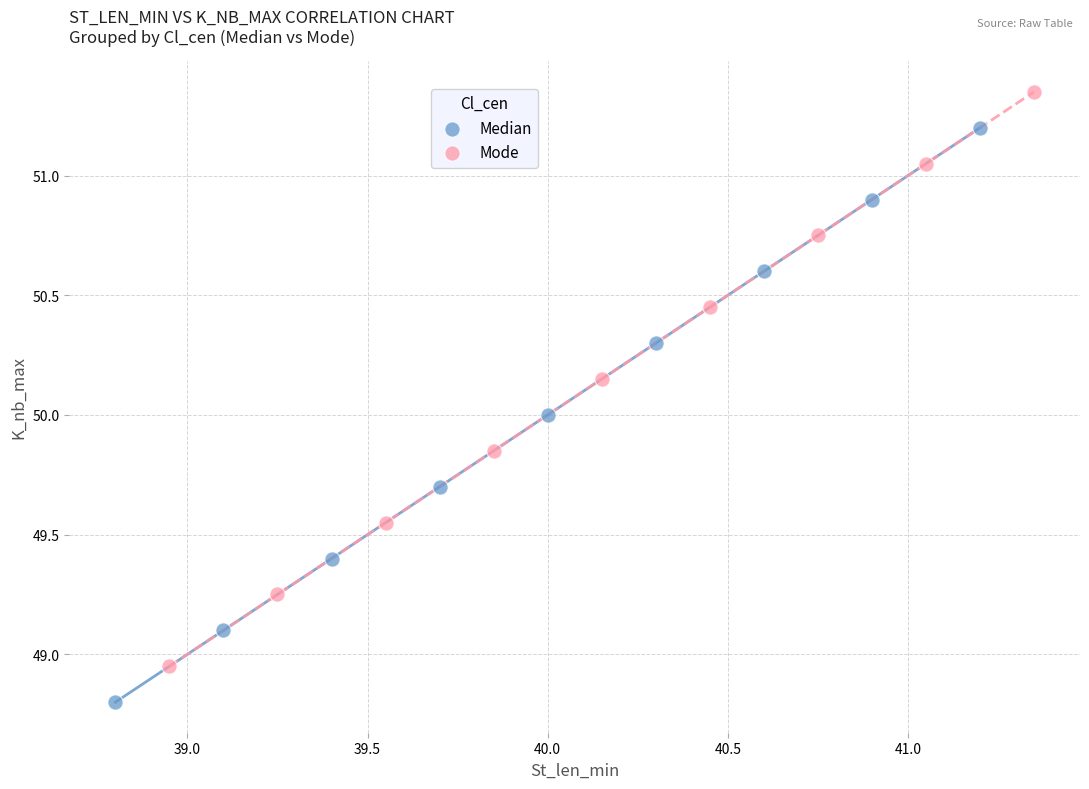

Which series contains the lowest Y value?

Median